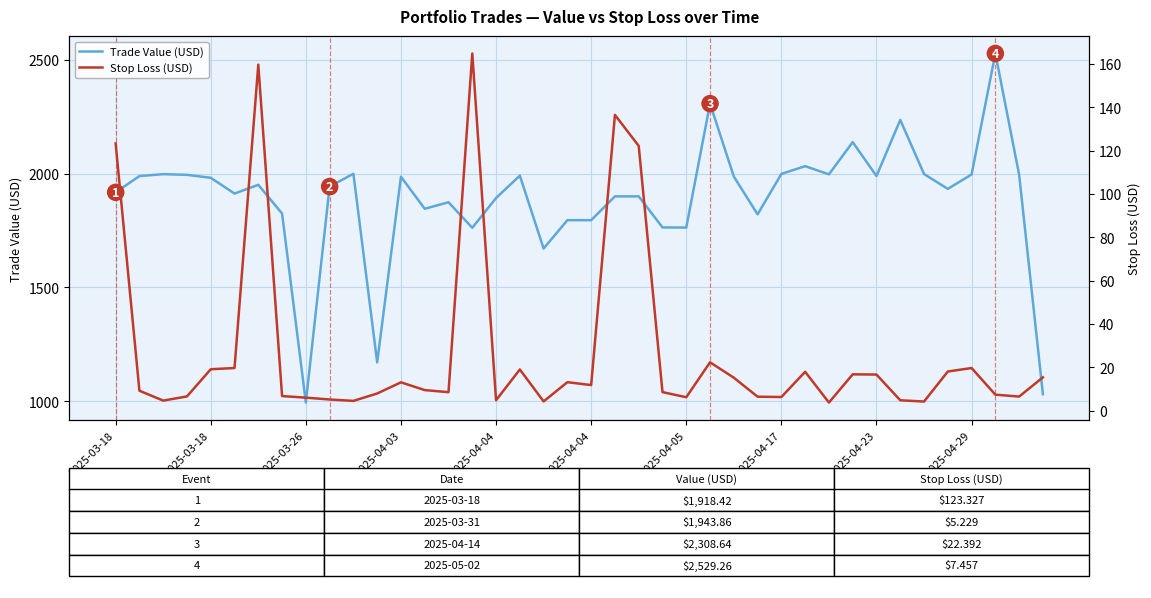

What is the label of the 8th point from the left?

2025-04-17